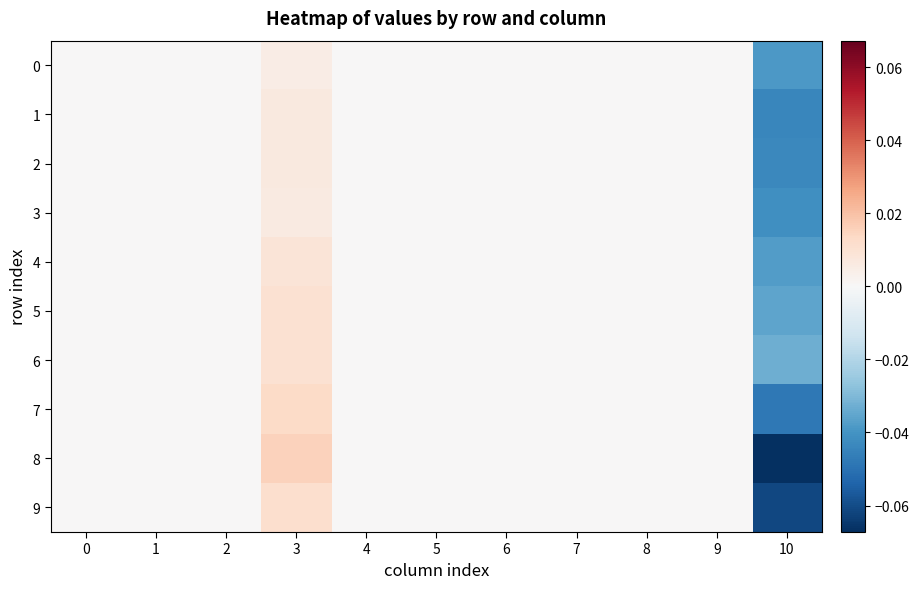

Reading right to left, transcribe all the data shown in this chart.

0: 10=-0.0	9=0.0	8=0.0	7=0.0	6=0.0	5=0.0	4=0.0	3=0.0	2=0.0	1=0.0	0=0.0
1: 10=-0.0	9=0.0	8=0.0	7=0.0	6=0.0	5=0.0	4=0.0	3=0.0	2=0.0	1=0.0	0=0.0
2: 10=-0.0	9=0.0	8=0.0	7=0.0	6=0.0	5=0.0	4=0.0	3=0.0	2=0.0	1=0.0	0=0.0
3: 10=-0.0	9=0.0	8=0.0	7=0.0	6=0.0	5=0.0	4=0.0	3=0.0	2=0.0	1=0.0	0=0.0
4: 10=-0.0	9=0.0	8=0.0	7=0.0	6=0.0	5=0.0	4=0.0	3=0.0	2=0.0	1=0.0	0=0.0
5: 10=-0.0	9=0.0	8=0.0	7=0.0	6=0.0	5=0.0	4=0.0	3=0.0	2=0.0	1=0.0	0=0.0
6: 10=-0.0	9=0.0	8=0.0	7=0.0	6=0.0	5=0.0	4=0.0	3=0.0	2=0.0	1=0.0	0=0.0
7: 10=-0.0	9=0.0	8=0.0	7=0.0	6=0.0	5=0.0	4=0.0	3=0.0	2=0.0	1=0.0	0=0.0
8: 10=-0.1	9=0.0	8=0.0	7=0.0	6=0.0	5=0.0	4=0.0	3=0.0	2=0.0	1=0.0	0=0.0
9: 10=-0.1	9=0.0	8=0.0	7=0.0	6=0.0	5=0.0	4=0.0	3=0.0	2=0.0	1=0.0	0=0.0